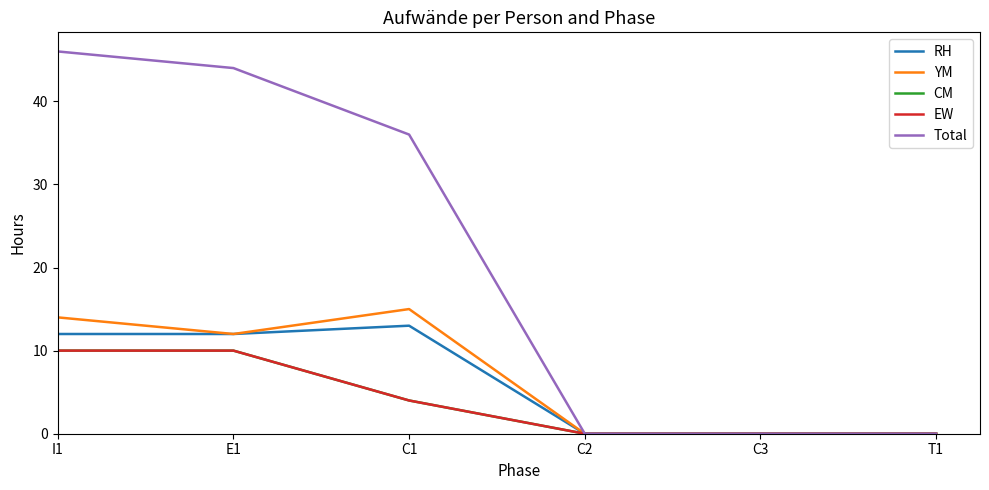

Does the chart display data point markers on the line(s)?

No